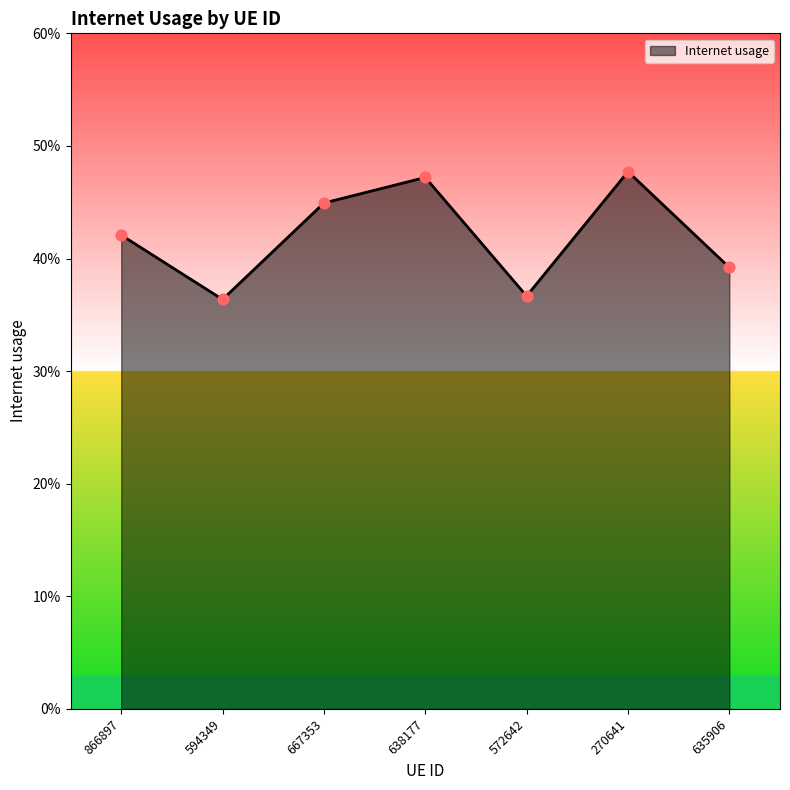

Between 572642 and 270641, which is larger?

270641